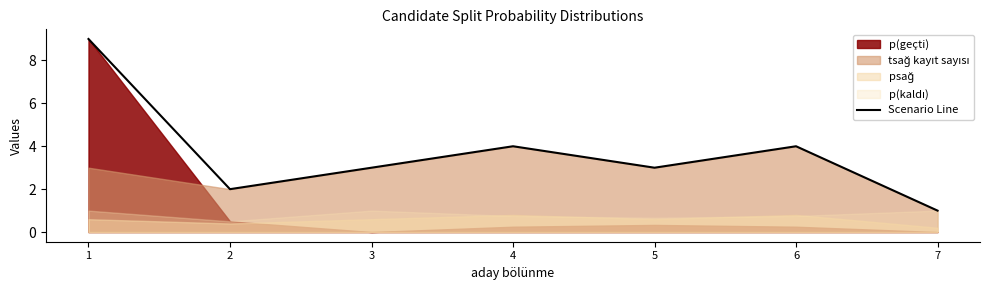

Between 5 and 6, which is larger?

6